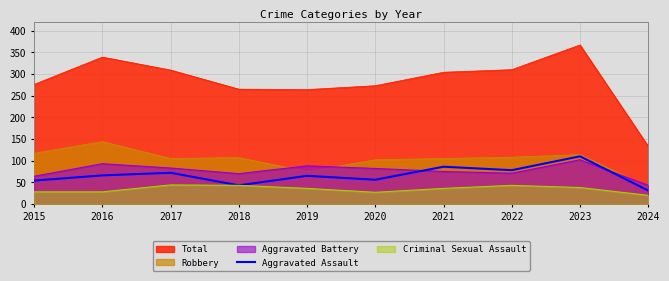

True or false: there are more than 2 points higher than both neighbors.

True